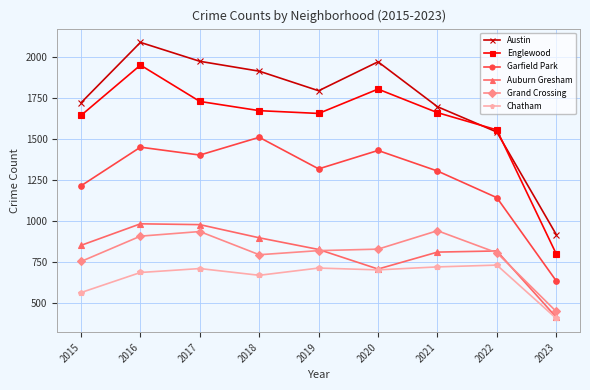

True or false: Garfield Park and Chatham cross at least once.

False